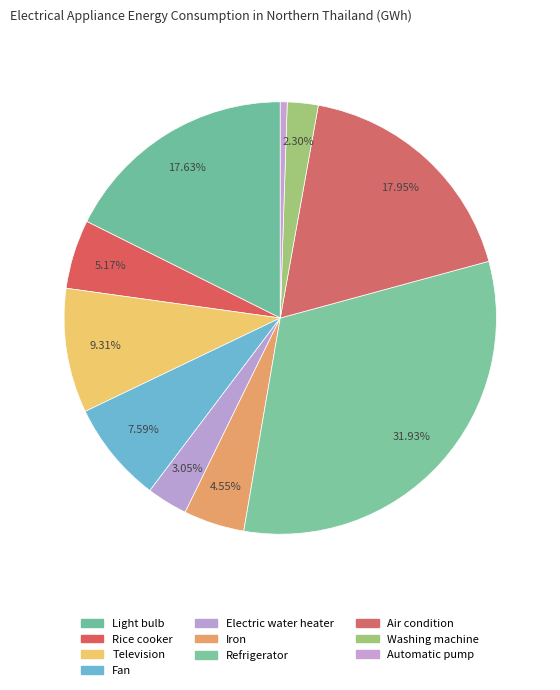

Does Air condition represent more than half of the total?

No